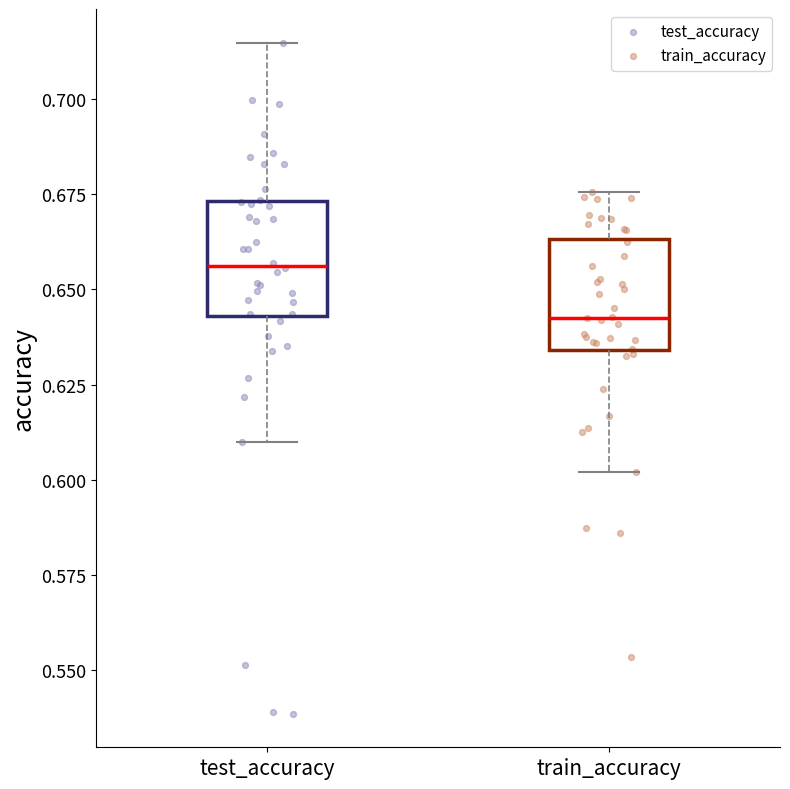

Reading left to right, read every box against the y-axis: the position of its median line, the range the box covers, and the ends of its whiskers. The values are not printed on the chart, so give them approximately, as read against the axis.

test_accuracy: median 0.655, box 0.645 to 0.675, whiskers 0.610 to 0.715
train_accuracy: median 0.645, box 0.635 to 0.665, whiskers 0.600 to 0.675